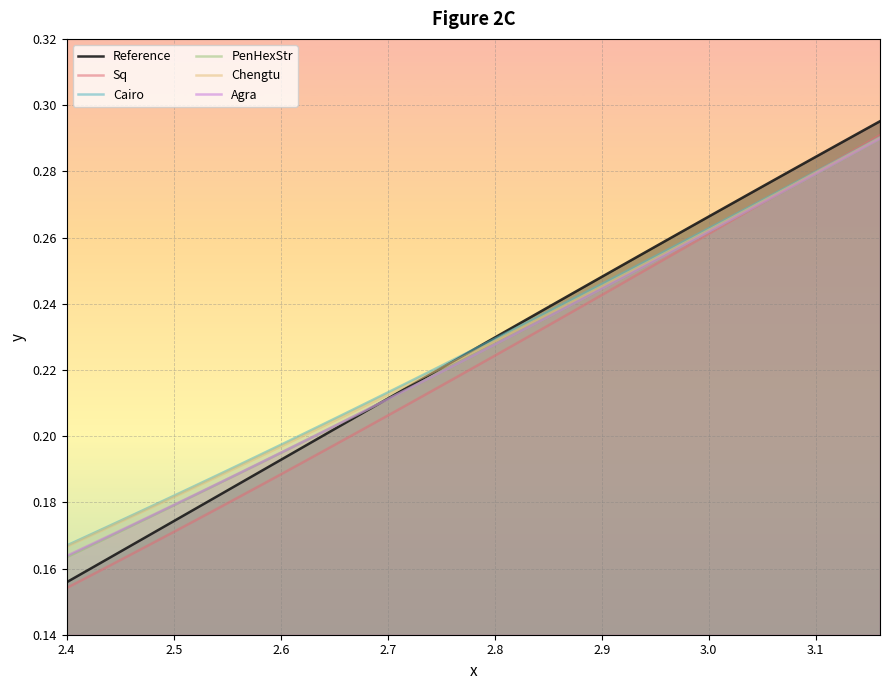

Reading right to left, list all the values displayed in this chart.

Reference: 0.3	0.3	0.3	0.3	0.3	0.3	0.3	0.3	0.3	0.3	0.3	0.3	0.3	0.2	0.2	0.2	0.2	0.2	0.2	0.2	0.2	0.2	0.2	0.2	0.2	0.2	0.2	0.2	0.2	0.2	0.2	0.2	0.2	0.2	0.2	0.2	0.2	0.2	0.2
Sq: 0.3	0.3	0.3	0.3	0.3	0.3	0.3	0.3	0.3	0.3	0.3	0.2	0.2	0.2	0.2	0.2	0.2	0.2	0.2	0.2	0.2	0.2	0.2	0.2	0.2	0.2	0.2	0.2	0.2	0.2	0.2	0.2	0.2	0.2	0.2	0.2	0.2	0.2	0.2
Cairo: 0.3	0.3	0.3	0.3	0.3	0.3	0.3	0.3	0.3	0.3	0.3	0.3	0.2	0.2	0.2	0.2	0.2	0.2	0.2	0.2	0.2	0.2	0.2	0.2	0.2	0.2	0.2	0.2	0.2	0.2	0.2	0.2	0.2	0.2	0.2	0.2	0.2	0.2	0.2
PenHexStr: 0.3	0.3	0.3	0.3	0.3	0.3	0.3	0.3	0.3	0.3	0.3	0.3	0.2	0.2	0.2	0.2	0.2	0.2	0.2	0.2	0.2	0.2	0.2	0.2	0.2	0.2	0.2	0.2	0.2	0.2	0.2	0.2	0.2	0.2	0.2	0.2	0.2	0.2	0.2
Chengtu: 0.3	0.3	0.3	0.3	0.3	0.3	0.3	0.3	0.3	0.3	0.3	0.3	0.2	0.2	0.2	0.2	0.2	0.2	0.2	0.2	0.2	0.2	0.2	0.2	0.2	0.2	0.2	0.2	0.2	0.2	0.2	0.2	0.2	0.2	0.2	0.2	0.2	0.2	0.2
Agra: 0.3	0.3	0.3	0.3	0.3	0.3	0.3	0.3	0.3	0.3	0.3	0.3	0.2	0.2	0.2	0.2	0.2	0.2	0.2	0.2	0.2	0.2	0.2	0.2	0.2	0.2	0.2	0.2	0.2	0.2	0.2	0.2	0.2	0.2	0.2	0.2	0.2	0.2	0.2